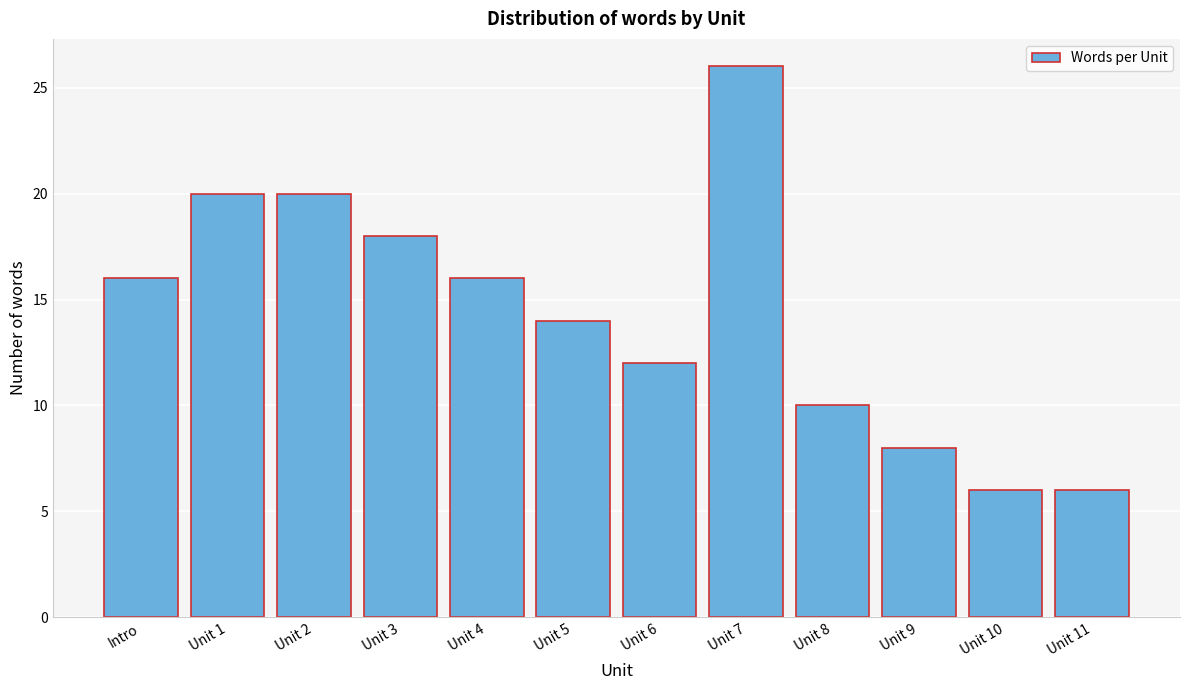

Reading right to left, transcribe all the data shown in this chart.

Unit 11=6	Unit 10=6	Unit 9=8	Unit 8=10	Unit 7=26	Unit 6=12	Unit 5=14	Unit 4=16	Unit 3=18	Unit 2=20	Unit 1=20	Intro=16